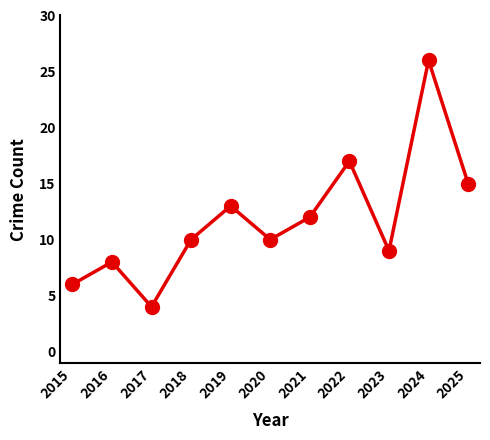

True or false: the data shows 26 at 2024.

True